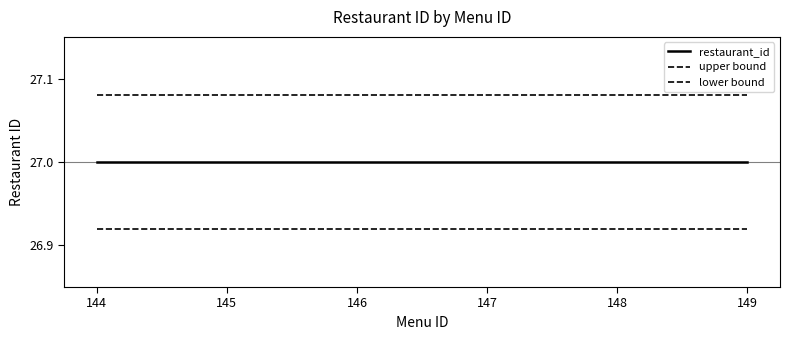

What is the spread (max minus min) of values at 144?

0.2